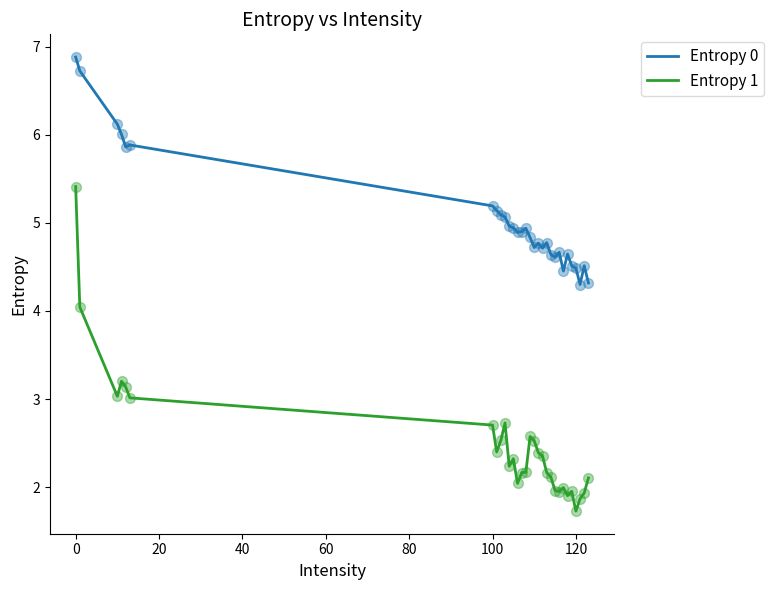

Which series has the largest range (max minus min)?

Entropy 1